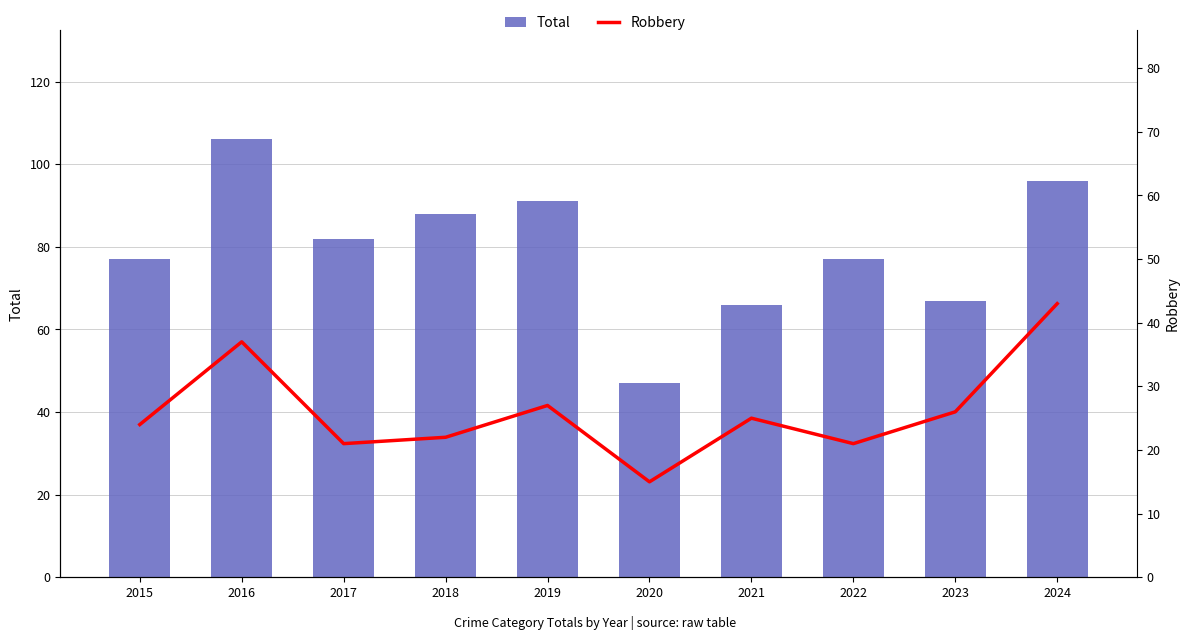

Reading left to right, extract all data points from this chart.

Total: 77	106	82	88	91	47	66	77	67	96
Robbery: 24	37	21	22	27	15	25	21	26	43